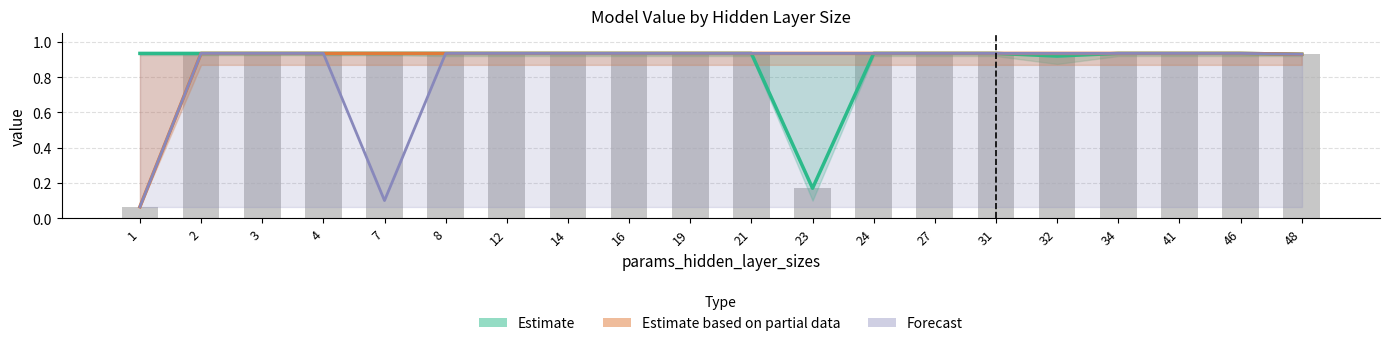

At which label is Estimate based on partial data closest to 0?

1